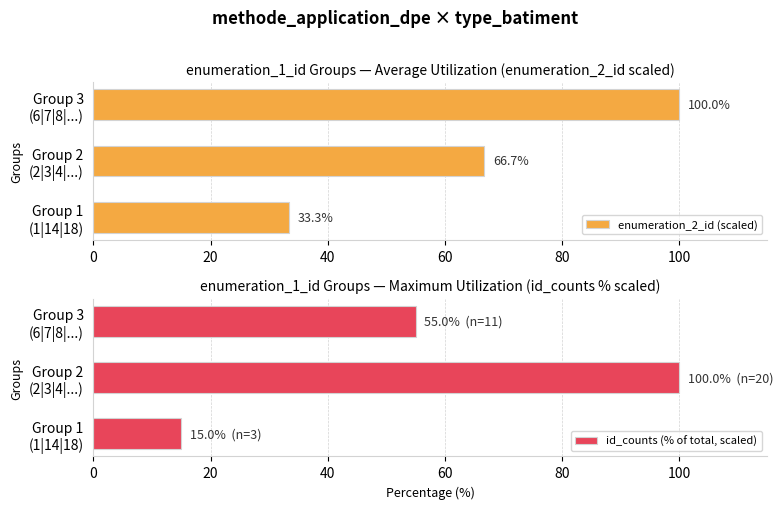

Rank the categories by enumeration_2_id (scaled) value from highest to lowest.

Group 3
(6|7|8|...), Group 2
(2|3|4|...), Group 1
(1|14|18)